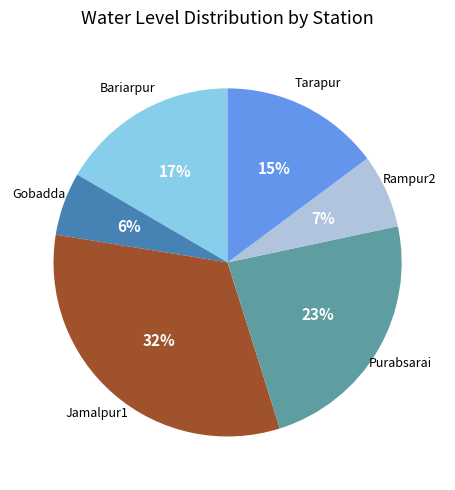

Does any single category account for the majority?

No